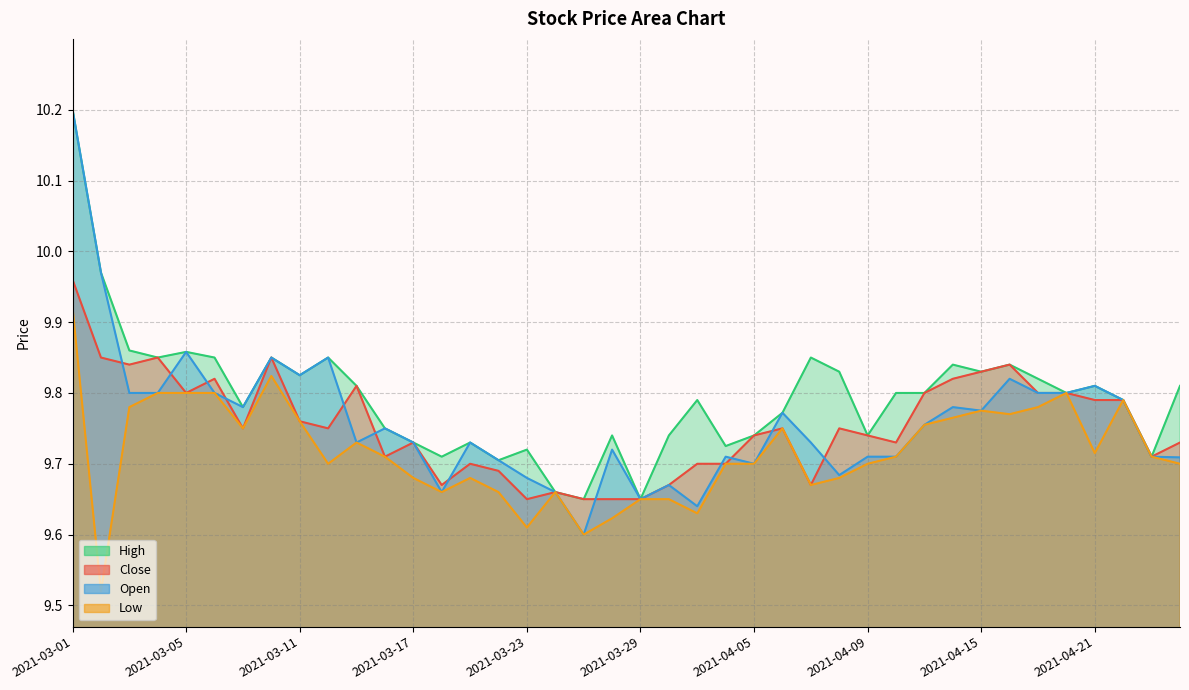

What is the value of the Low point at the 2nd from the left?

9.5